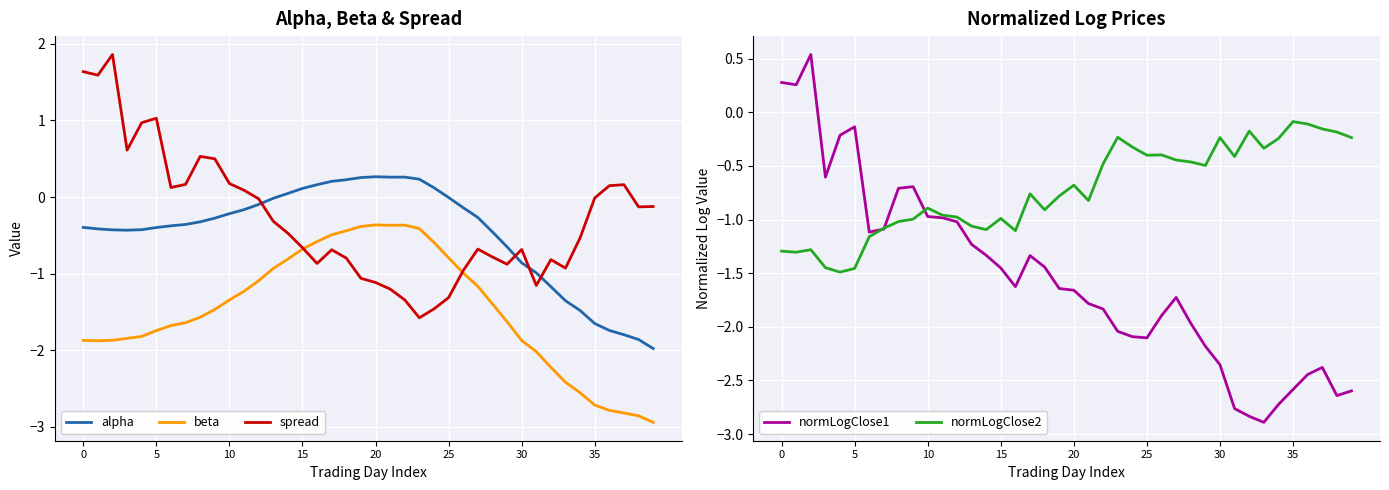

Read the normLogClose1 value at 26.

-1.9